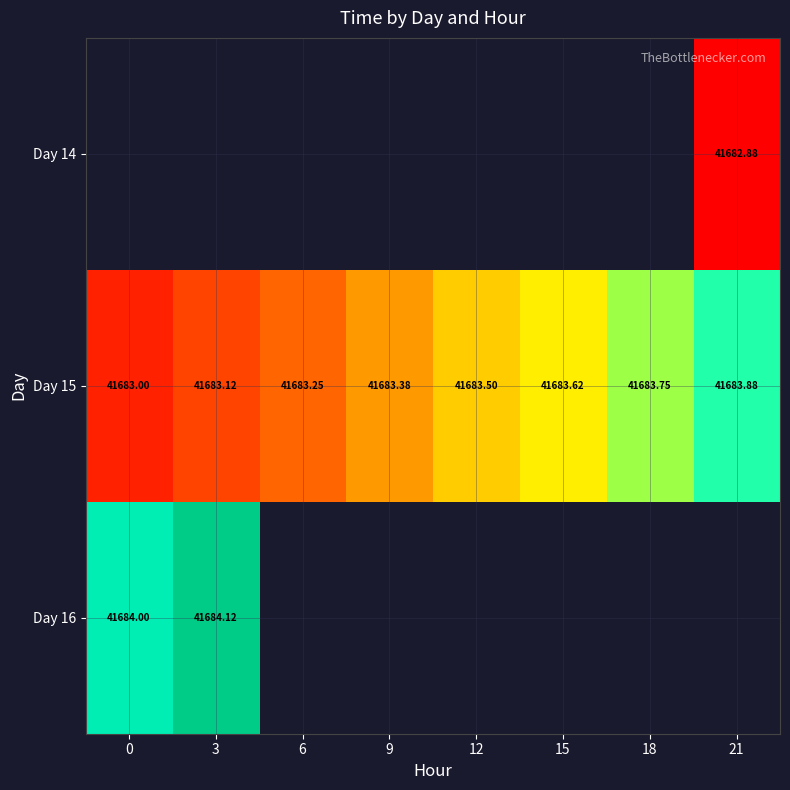

How many series are shown in this chart?

3